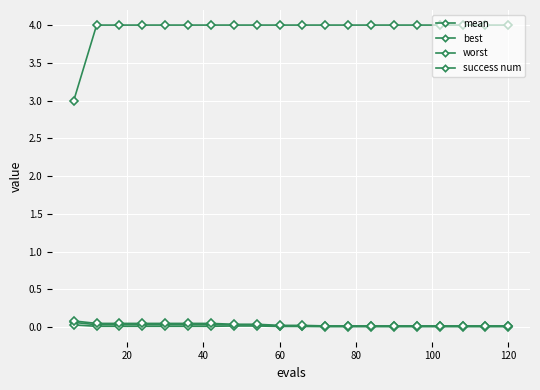

How many distinct data groups are displayed?

4